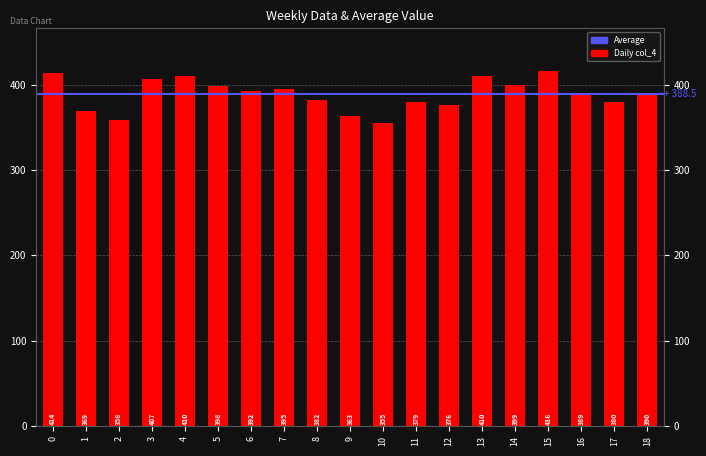

What is the sum of the values at 9 and 10?

718